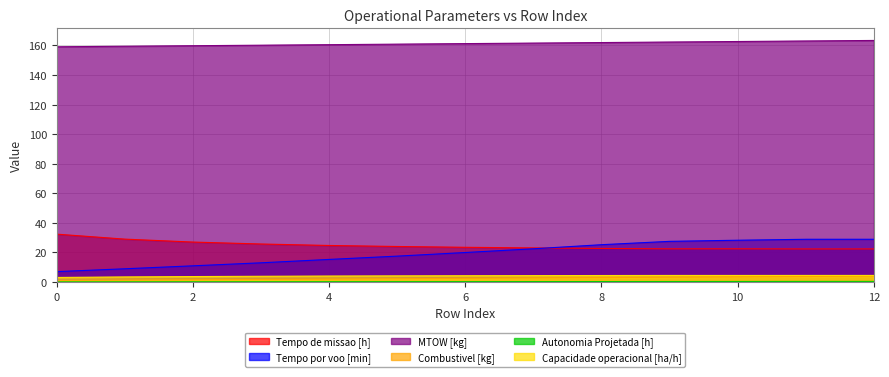

Reading right to left, transcribe all the data shown in this chart.

Capacidade operacional [ha/h]: 4.5	4.5	4.5	4.5	4.4	4.3	4.3	4.2	4.0	3.9	3.7	3.4	3.1
Tempo de missao [h]: 22.4	22.4	22.5	22.4	22.7	23.1	23.5	24.0	24.7	25.7	27.0	29.0	32.4
Tempo por voo [min]: 28.9	28.9	28.3	27.5	25.2	22.5	20.0	17.5	15.3	13.0	11.0	9.0	7.0
Autonomia Projetada [h]: 0.4	0.4	0.4	0.3	0.3	0.3	0.3	0.2	0.2	0.2	0.2	0.1	0.1
MTOW [kg]: 163.4	163.0	162.7	162.3	162.0	161.6	161.3	160.9	160.5	160.2	159.8	159.5	159.1
Combustivel [kg]: 4.0	3.8	3.5	3.2	3.0	2.8	2.5	2.2	2.0	1.8	1.5	1.2	1.0